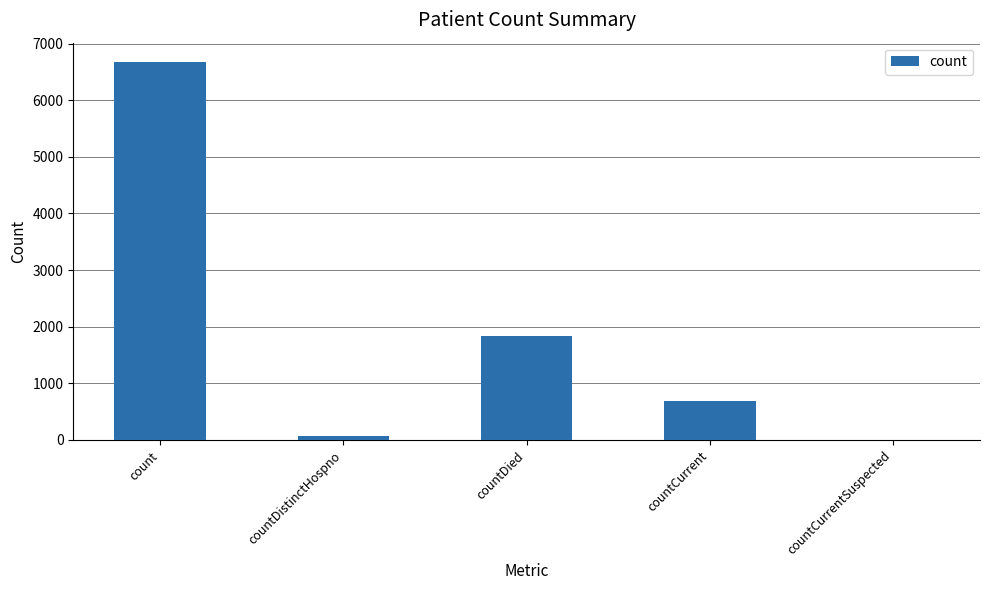

What is the maximum value shown in the chart?

6681